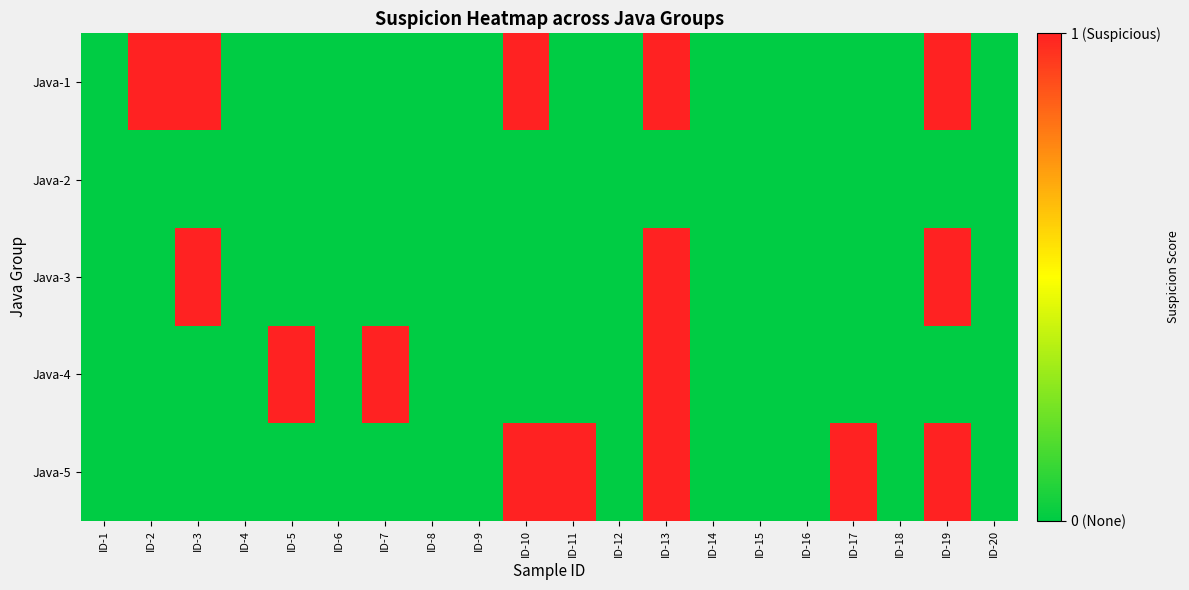

At which category does the chart reach its peak across all series?

ID-2